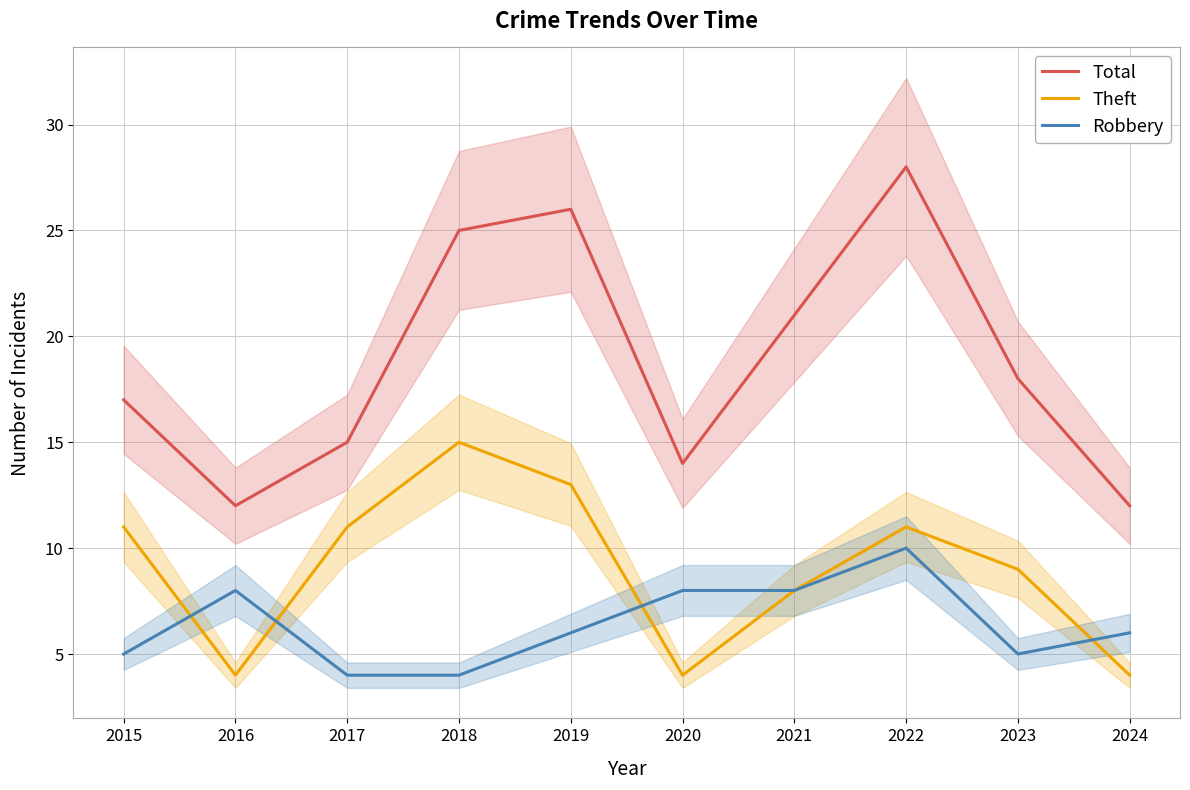

At how many categories does at least one series exceed 8?

10